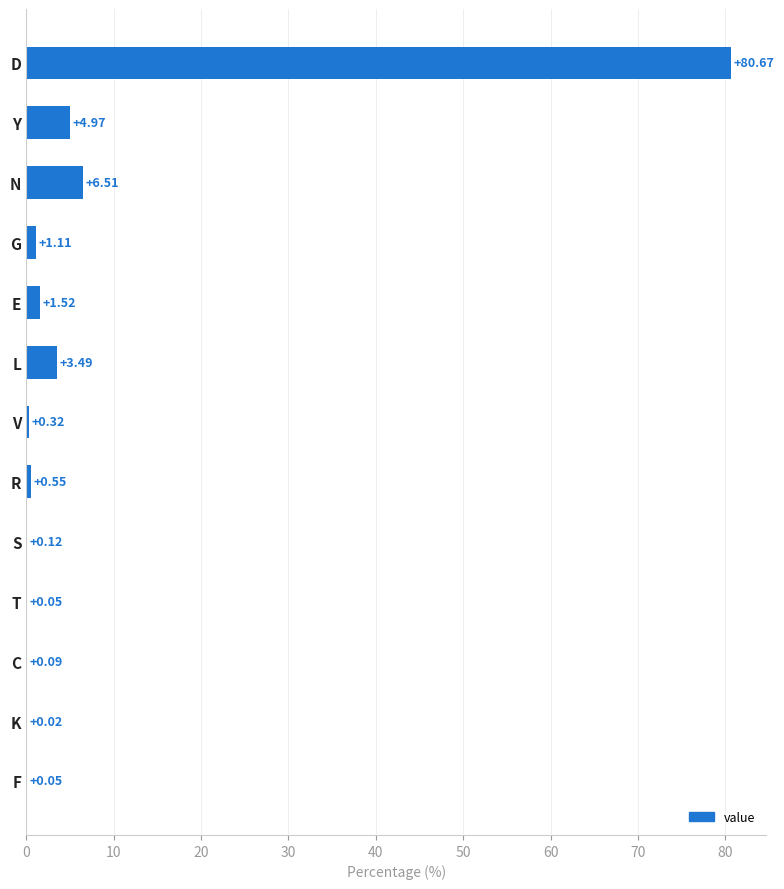

Where is the data nearest to the value 40?

N